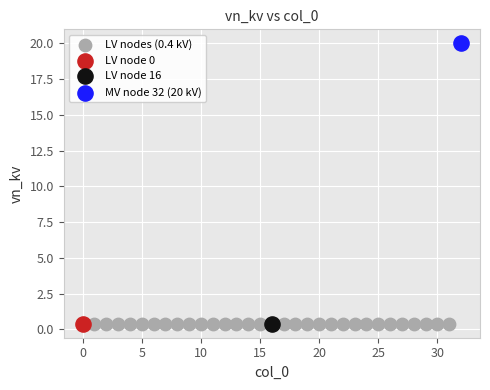

What are all the series names shown in the legend?

LV nodes (0.4 kV), LV node 0, LV node 16, MV node 32 (20 kV)